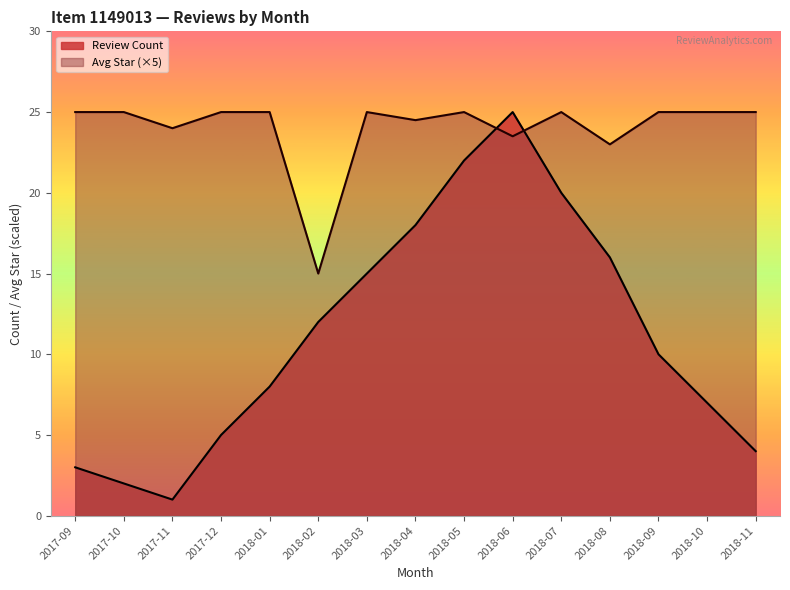

What is the difference between the maximum and minimum values?

24